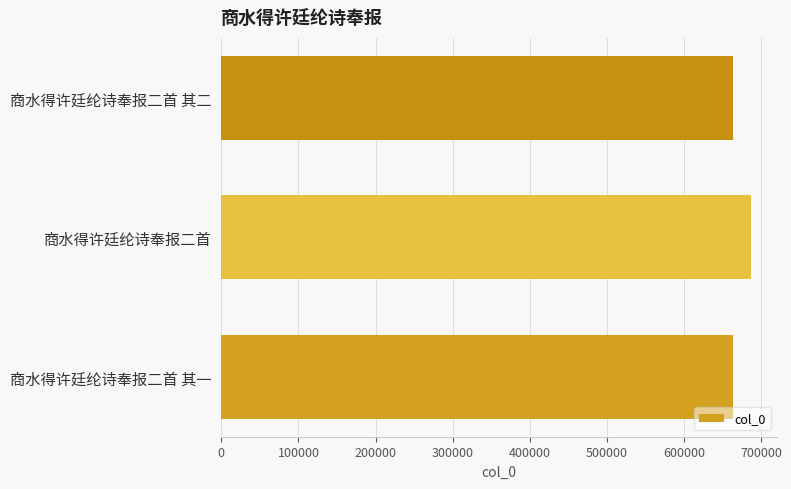

The value at 商水得许廷纶诗奉报二首 其一 is 1082894. True or false?

False